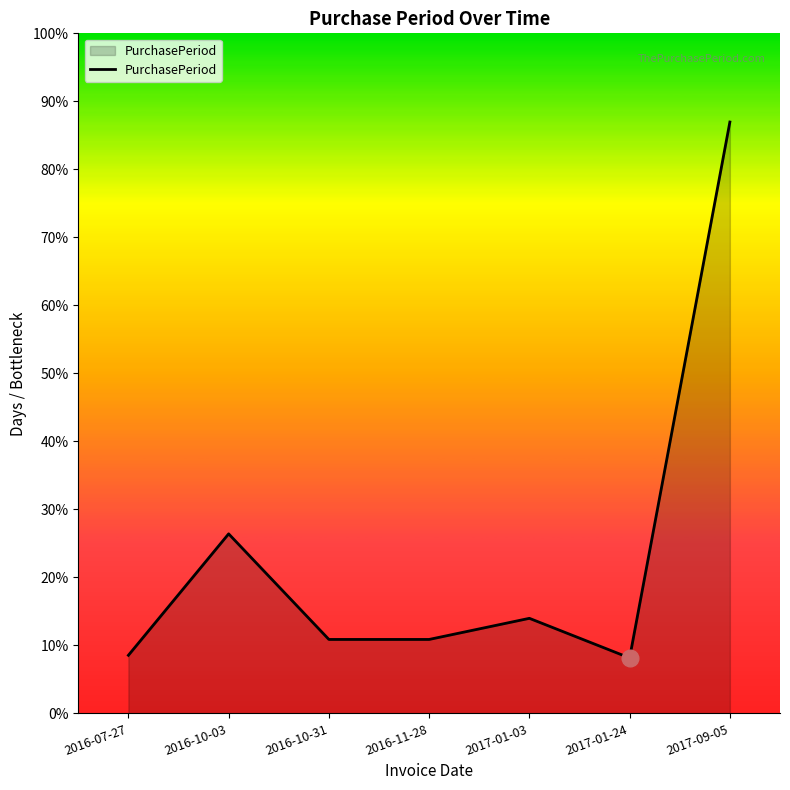

How many points are higher than both their immediate neighbors (excluding endpoints)?

2